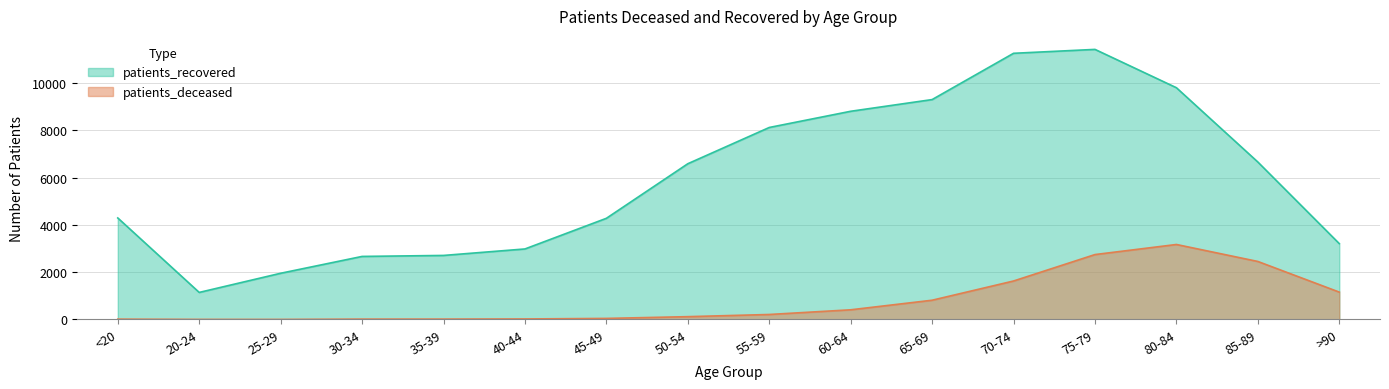

True or false: patients_deceased has more than 1 interior local peaks.

False